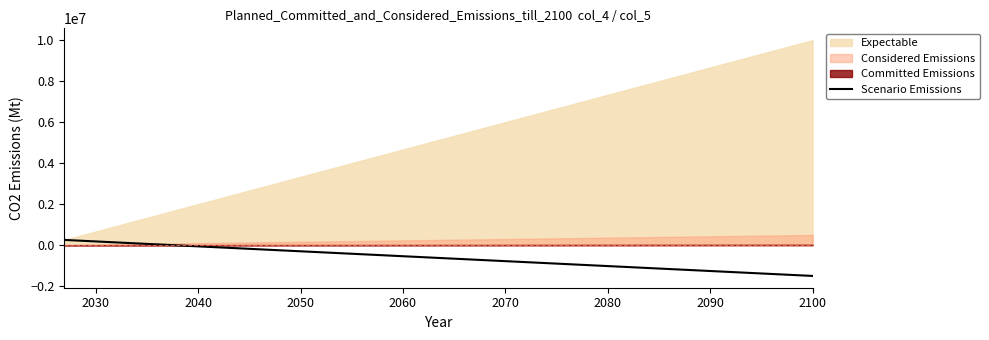

What is the minimum value for Scenario Emissions?

-1500000.0